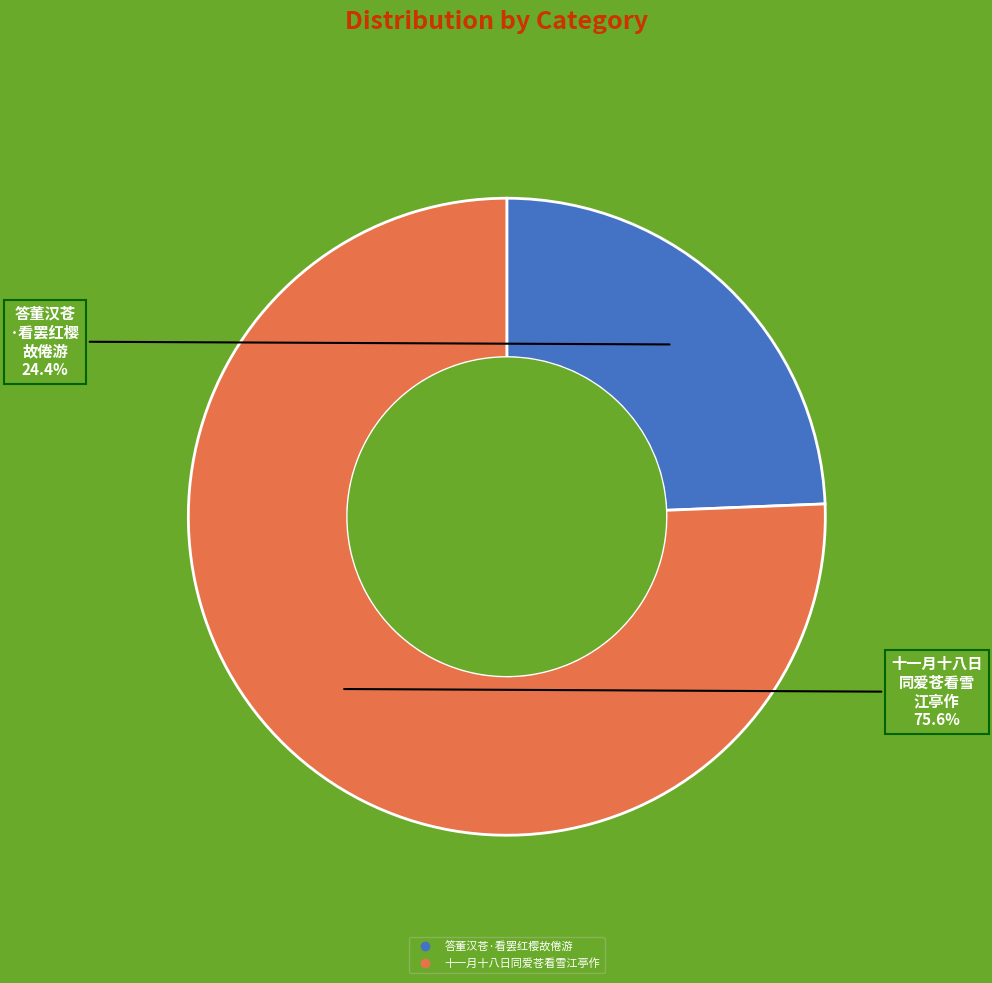

To the nearest percent, what is the combined percentage of 十一月十八日同爱苍看雪江亭作 and 答董汉苍·看罢红樱故倦游?

100%